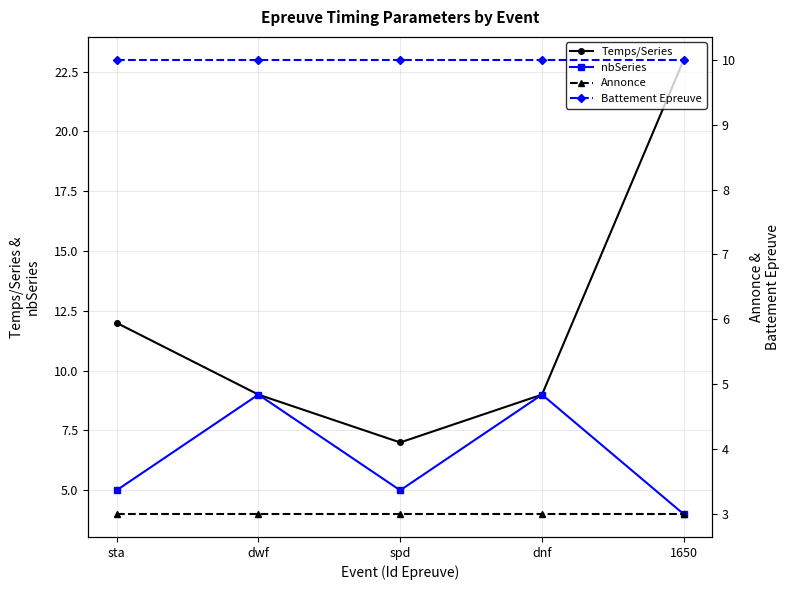

At which label does Temps/Series reach its minimum?

spd